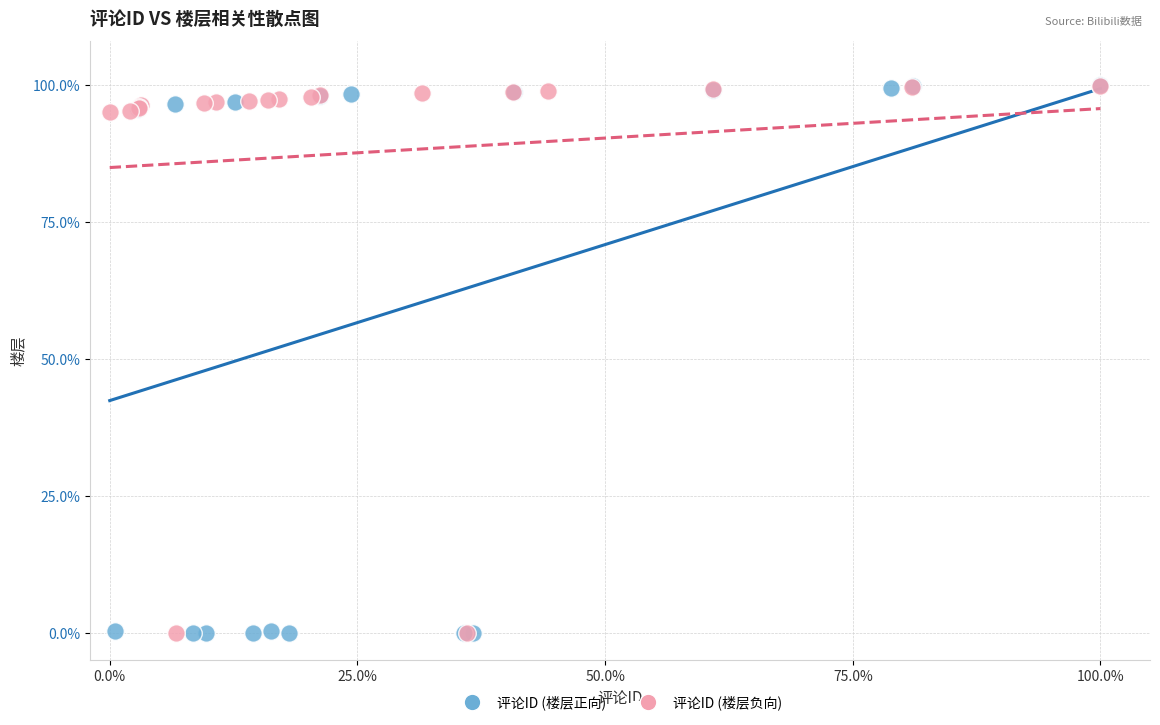

Which series has the widest spread of Y values?

评论ID (楼层正向)